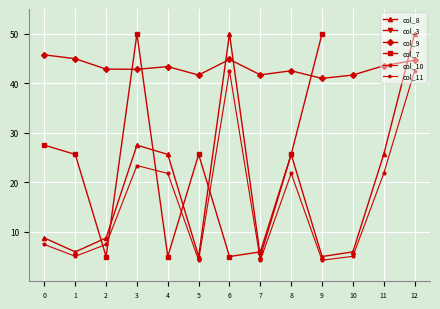

Is the value of col_9 at 8 greater than the value of col_10 at 9?

Yes